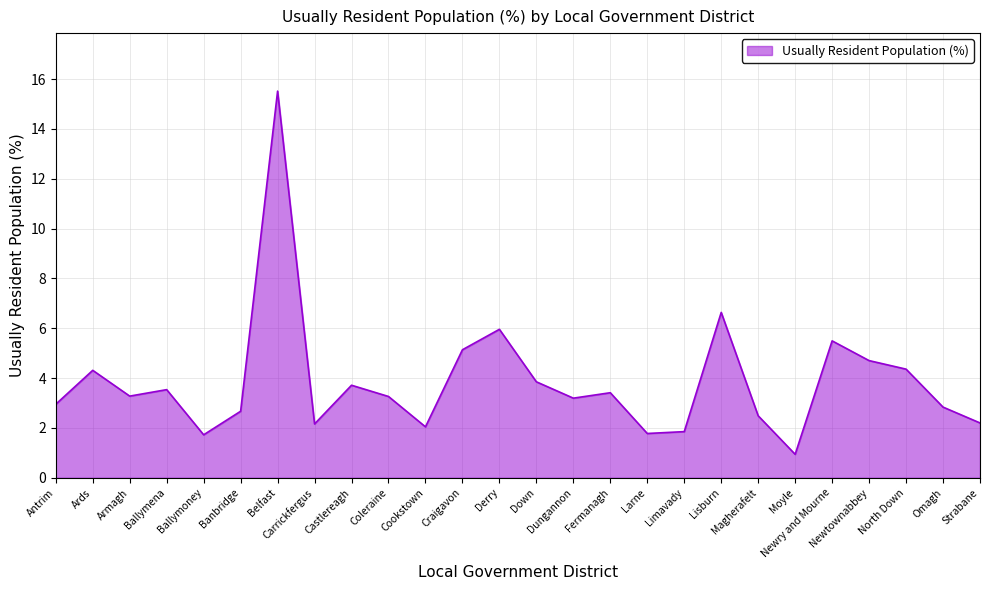

What is the minimum value shown in the chart?

0.9